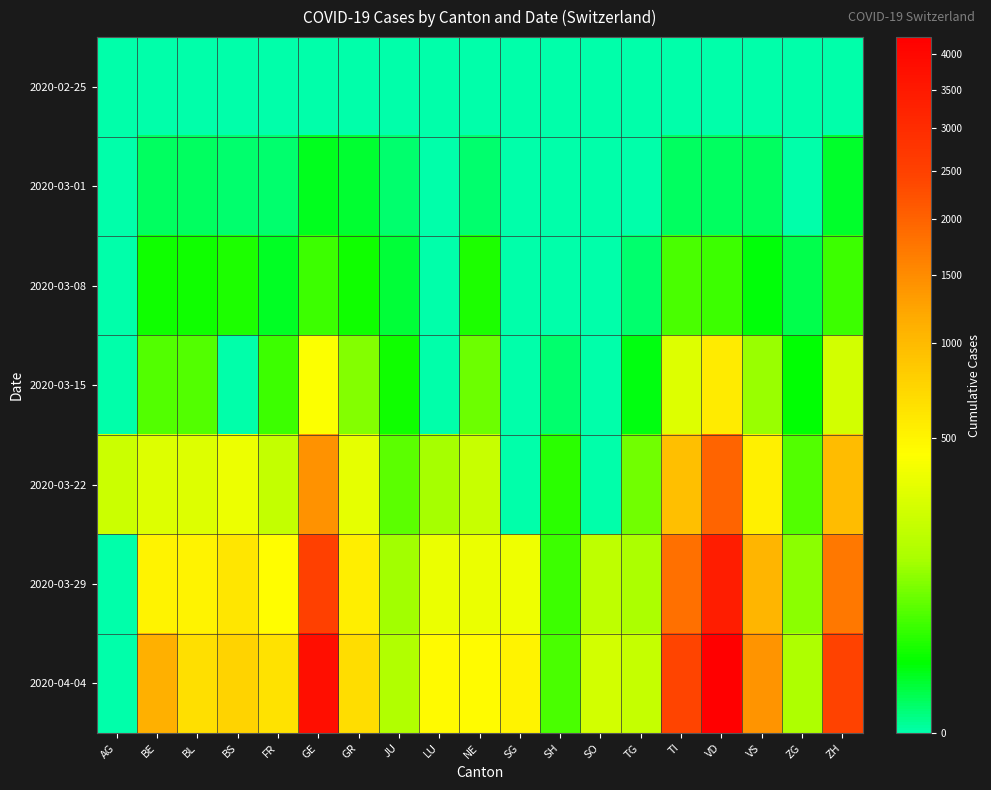

Count the number of data series in this chart.

7